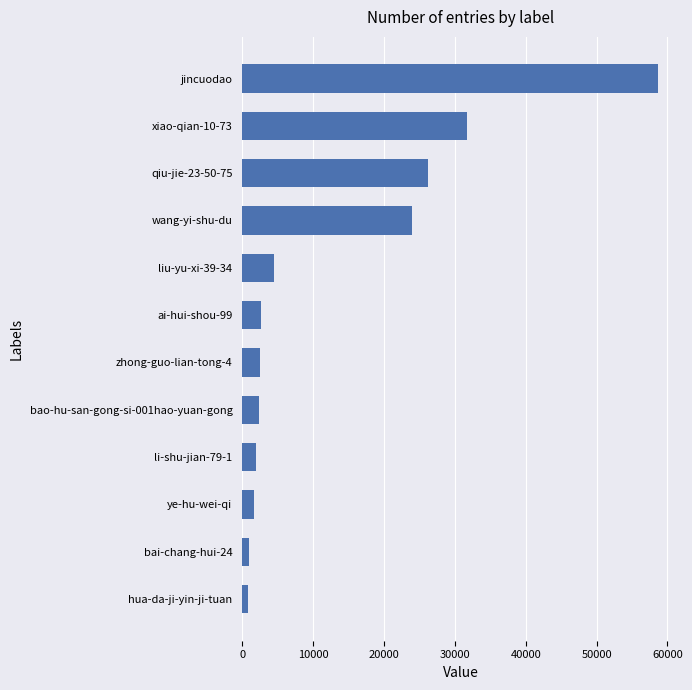

What is the label of the 4th bar from the bottom?

li-shu-jian-79-1